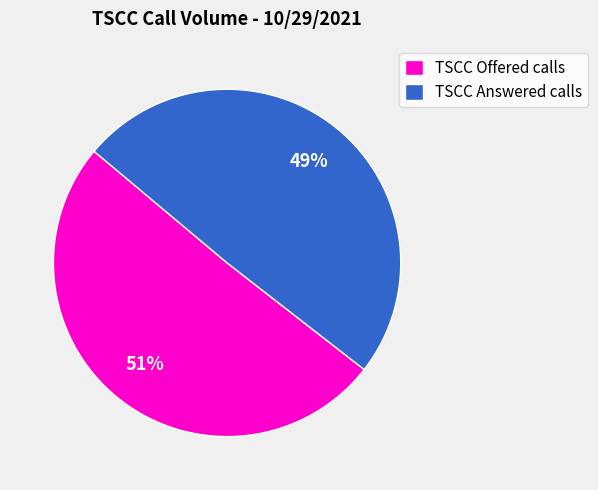

Between TSCC Answered calls and TSCC Offered calls, which is larger?

TSCC Offered calls